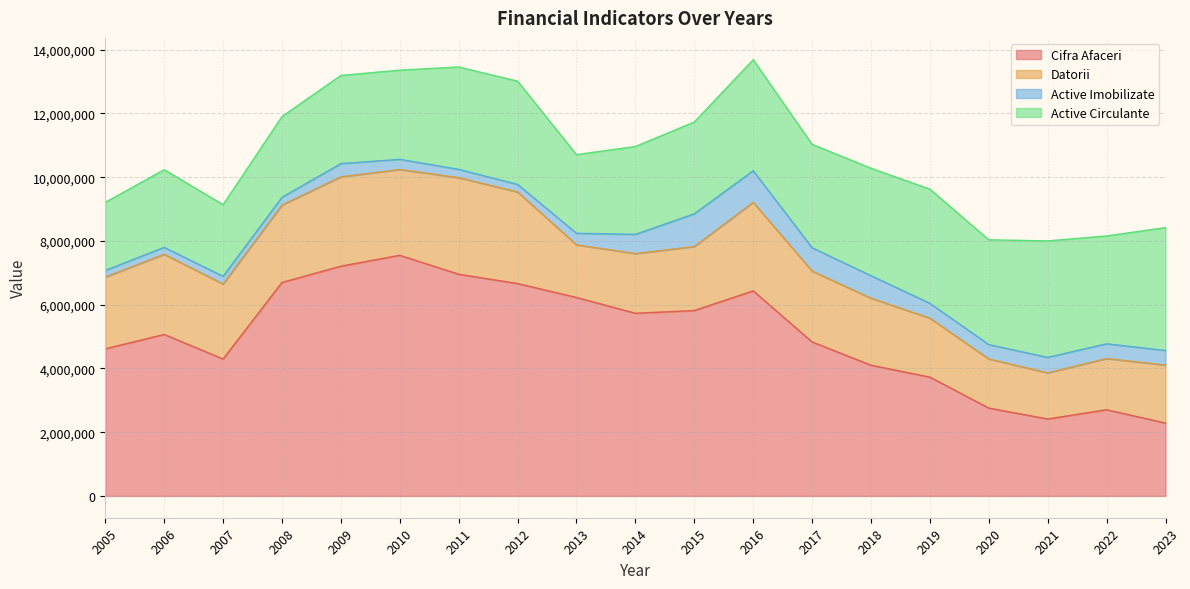

True or false: Datorii has a value of 1097622 at 2012.

False